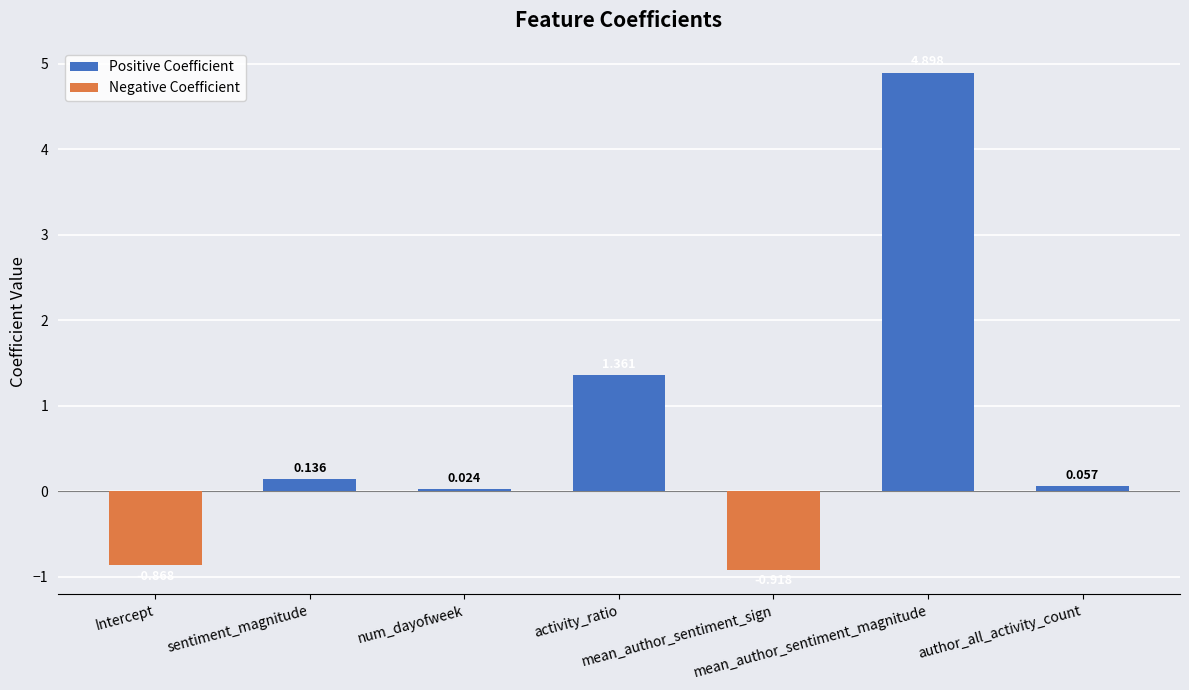

What position from the right is author_all_activity_count?

1